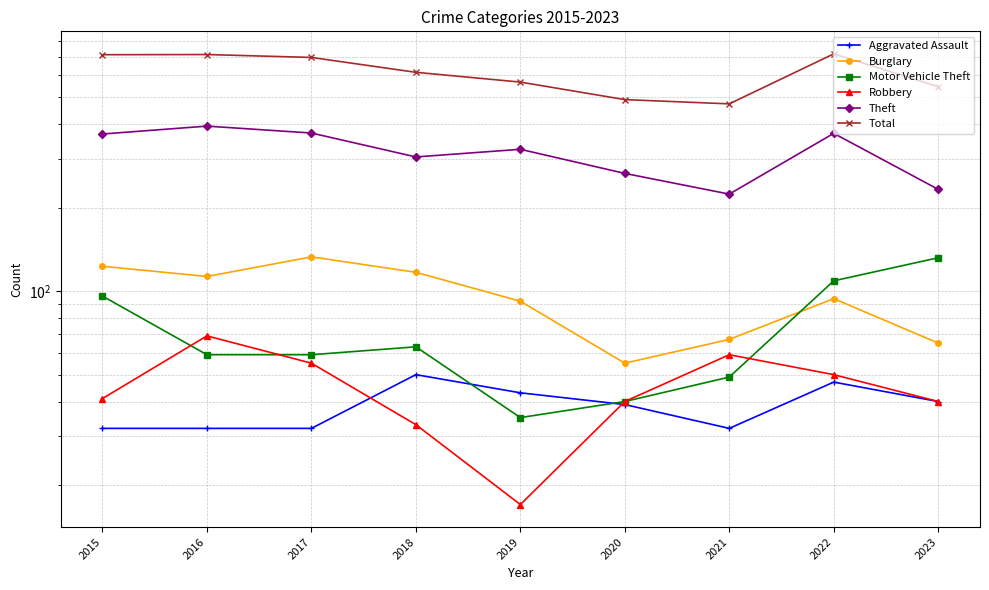

What is the highest value of the Aggravated Assault series?

50